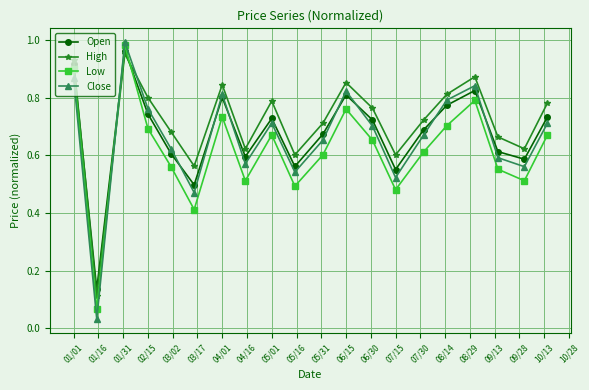

At how many categories does at least one series exceed 0?

20